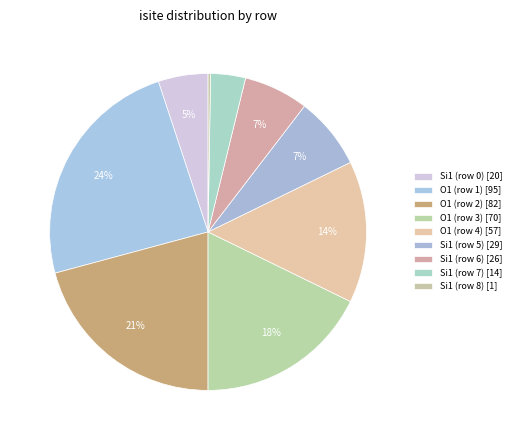

Is it true that Si1 (row 0) is 1% of the pie?

False